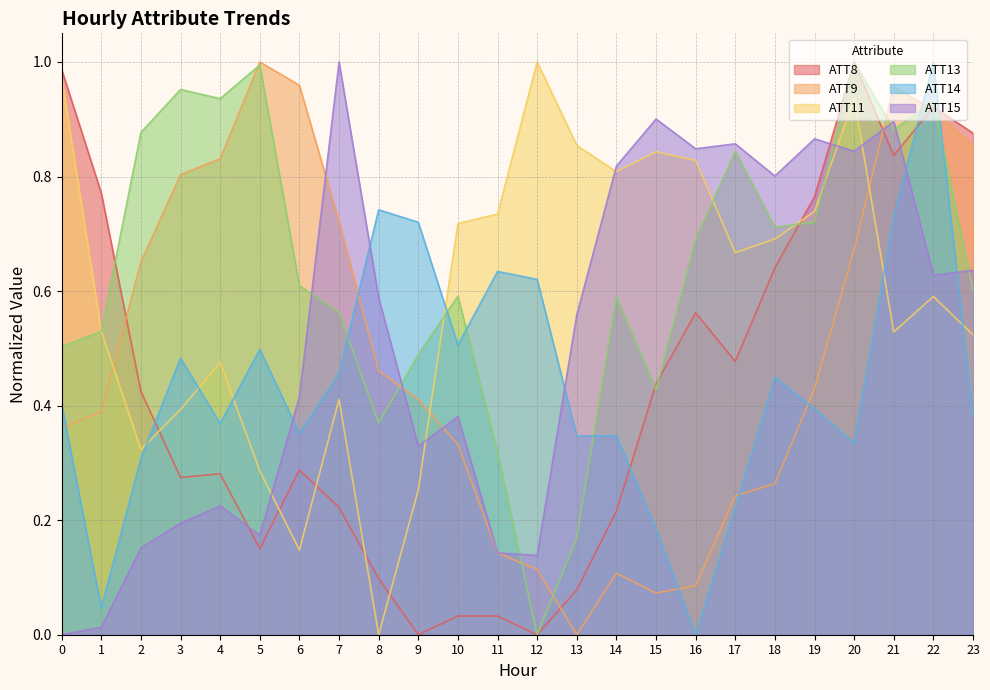

Reading right to left, extract all data points from this chart.

ATT8: 0.9	0.9	0.8	1.0	0.8	0.6	0.5	0.6	0.4	0.2	0.1	0.0	0.0	0.0	0.0	0.1	0.2	0.3	0.2	0.3	0.3	0.4	0.8	1.0
ATT9: 0.9	0.9	1.0	0.7	0.4	0.3	0.2	0.1	0.1	0.1	0.0	0.1	0.1	0.3	0.4	0.5	0.7	1.0	1.0	0.8	0.8	0.7	0.4	0.4
ATT11: 0.5	0.6	0.5	0.9	0.7	0.7	0.7	0.8	0.8	0.8	0.9	1.0	0.7	0.7	0.3	0.0	0.4	0.1	0.3	0.5	0.4	0.3	0.5	1.0
ATT13: 0.6	0.9	0.9	1.0	0.7	0.7	0.8	0.7	0.4	0.6	0.2	0.0	0.3	0.6	0.5	0.4	0.6	0.6	1.0	0.9	1.0	0.9	0.5	0.5
ATT14: 0.4	1.0	0.7	0.3	0.4	0.4	0.2	0.0	0.2	0.3	0.3	0.6	0.6	0.5	0.7	0.7	0.5	0.4	0.5	0.4	0.5	0.3	0.0	0.4
ATT15: 0.6	0.6	0.9	0.8	0.9	0.8	0.9	0.8	0.9	0.8	0.6	0.1	0.1	0.4	0.3	0.6	1.0	0.4	0.2	0.2	0.2	0.2	0.0	0.0